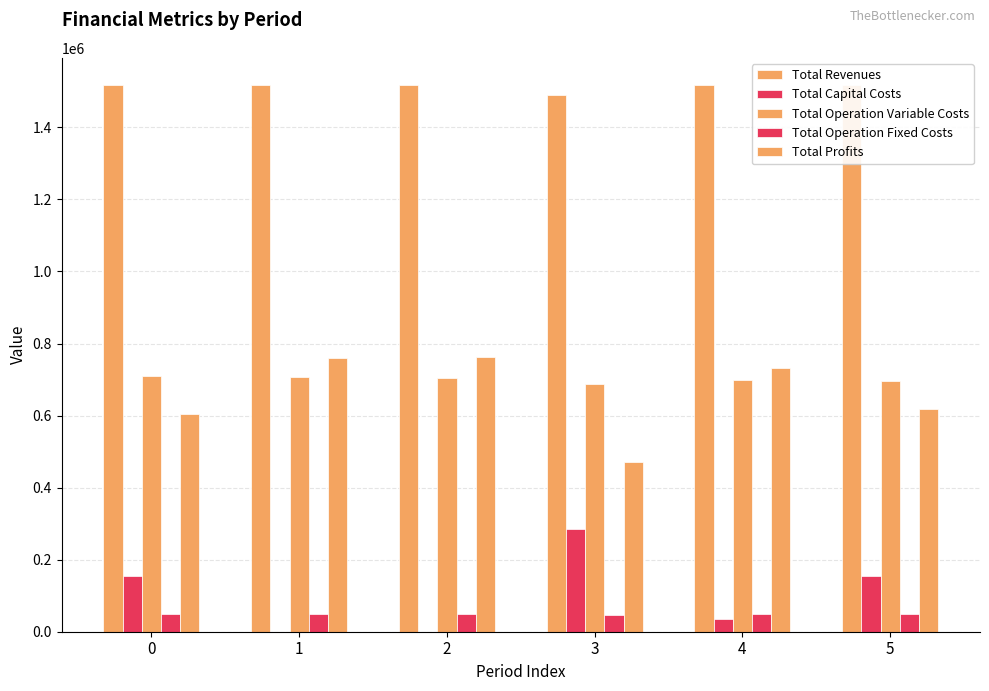

At which label does Total Profits reach its peak?

2